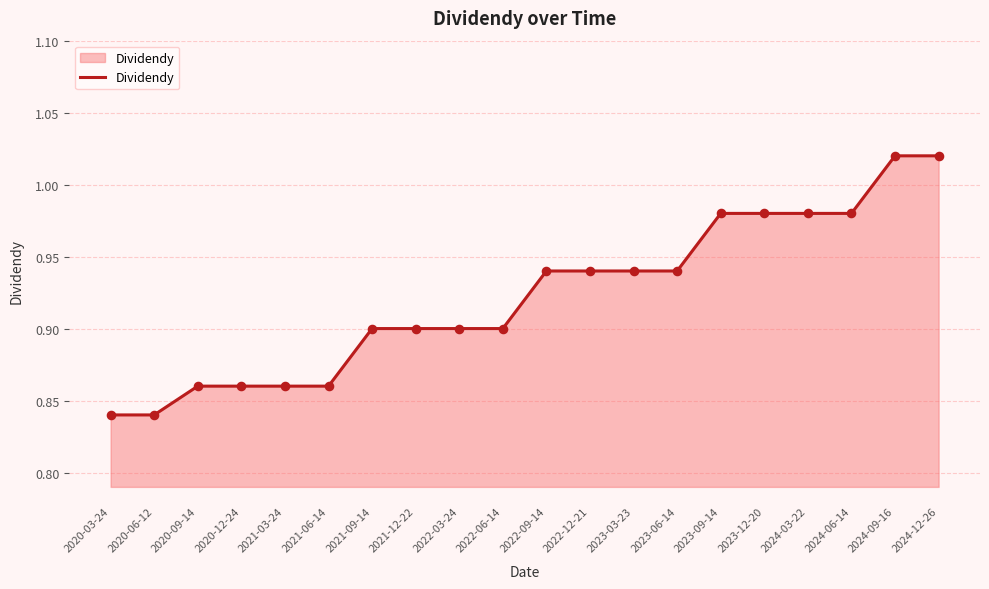

Between 2024-12-26 and 2023-03-23, which is larger?

2024-12-26